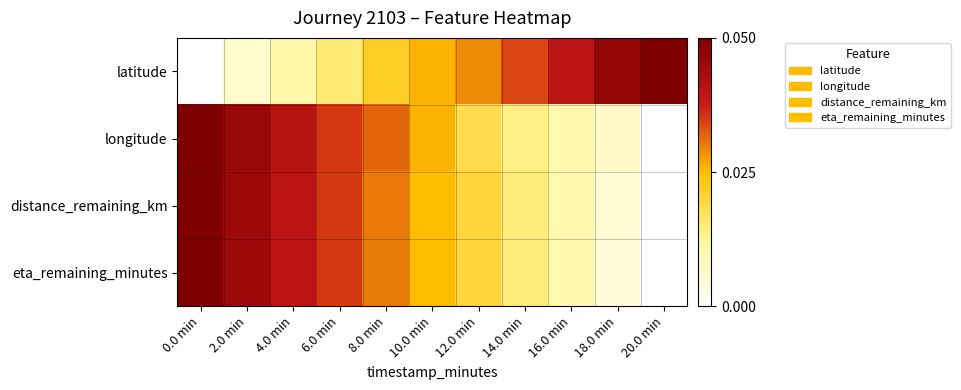

Between 8.0 min and 18.0 min, which series saw the biggest shift?

longitude